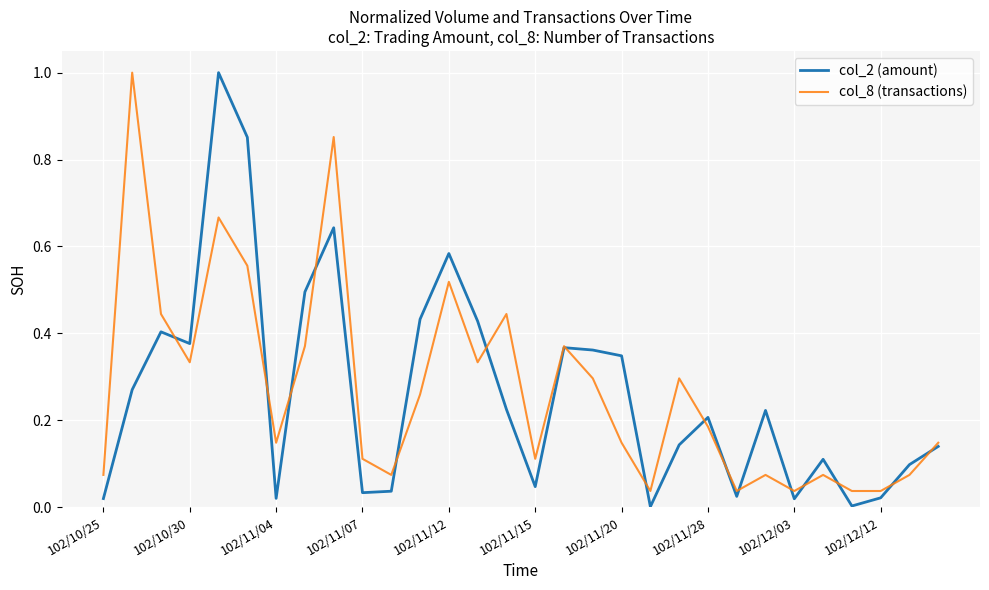

How many lines are shown in the chart?

2